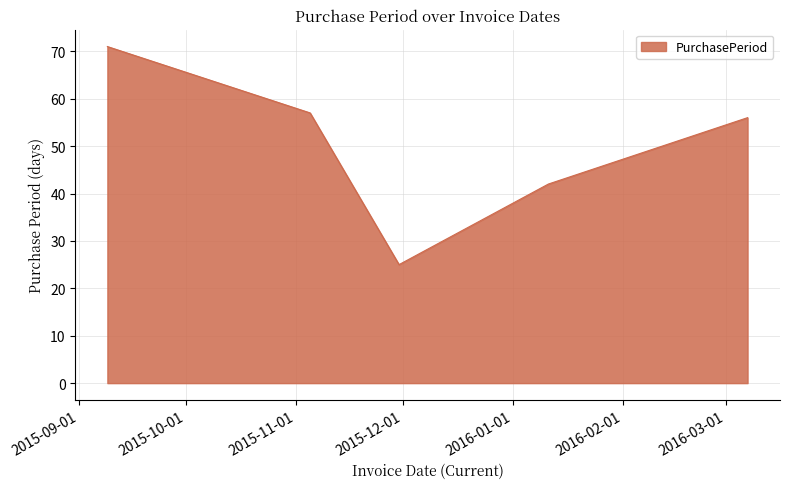

What is the difference between the maximum and minimum values?

46